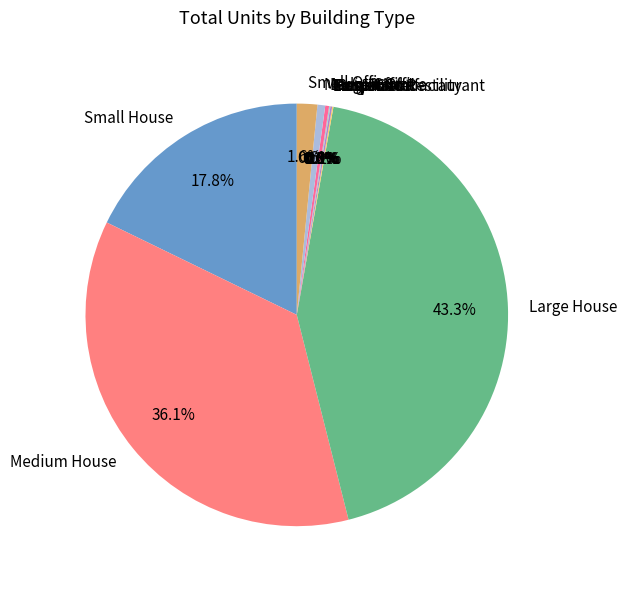

What is the largest slice in the pie chart?

Large House